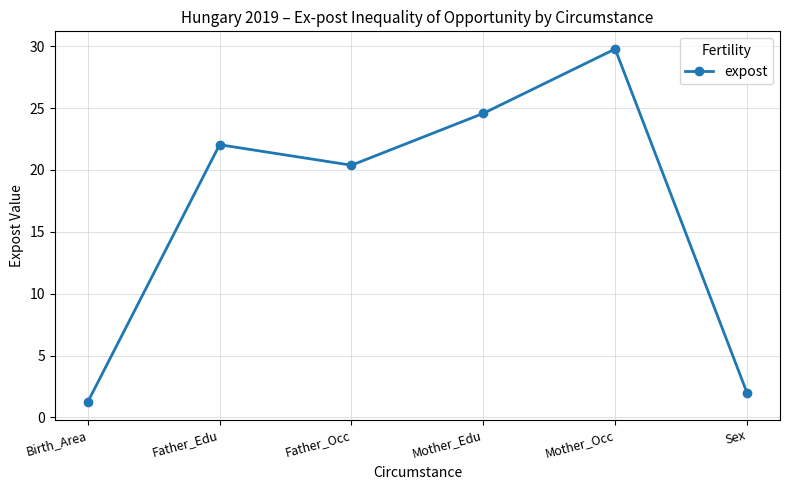

Does the chart display data point markers on the line(s)?

Yes